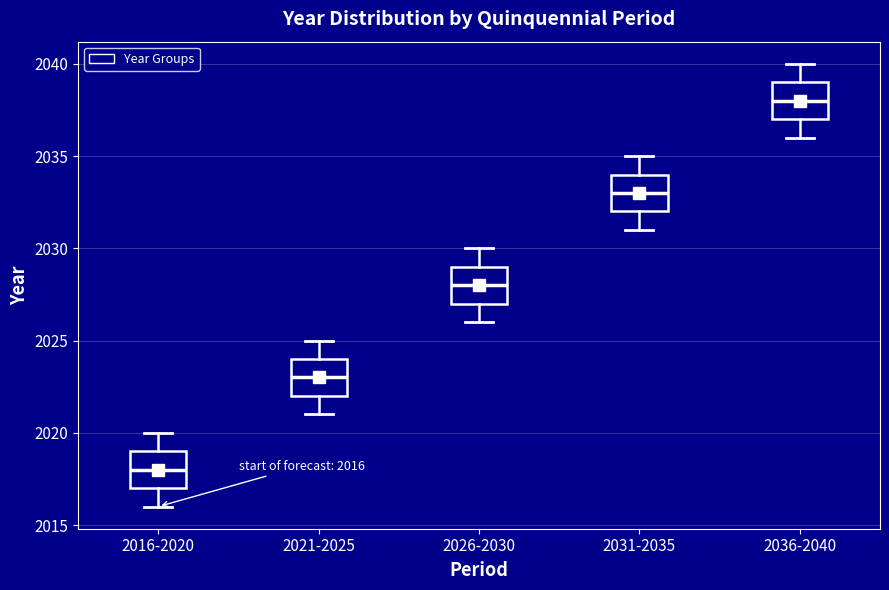

Which box has the highest median line?

2036-2040